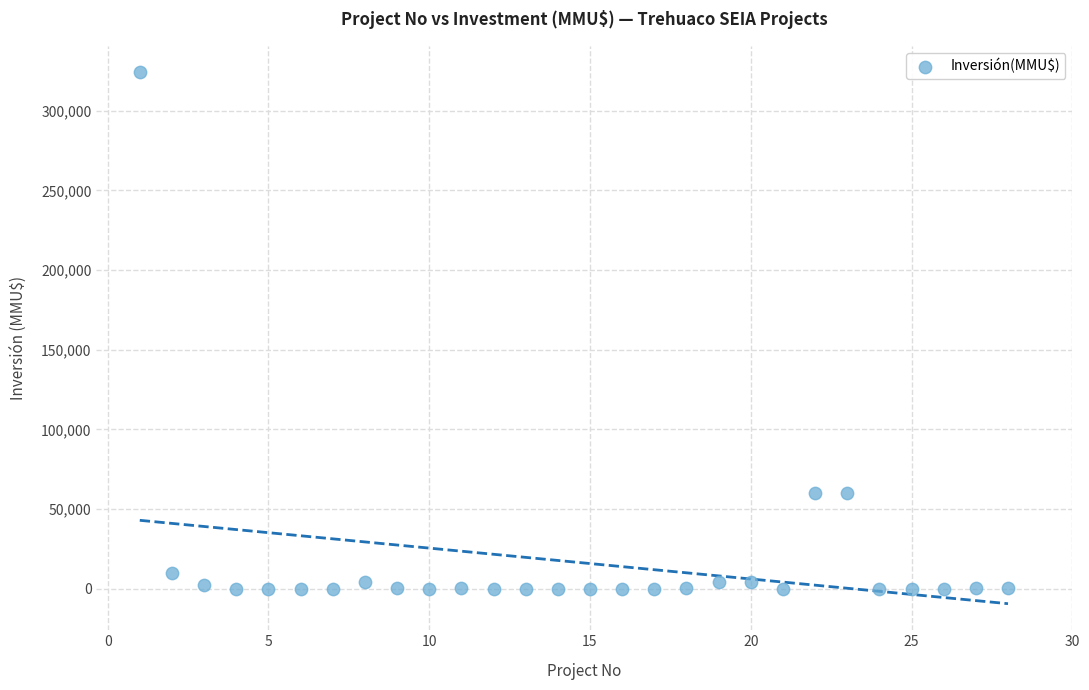

What is the range of X values (max minus min)?

27